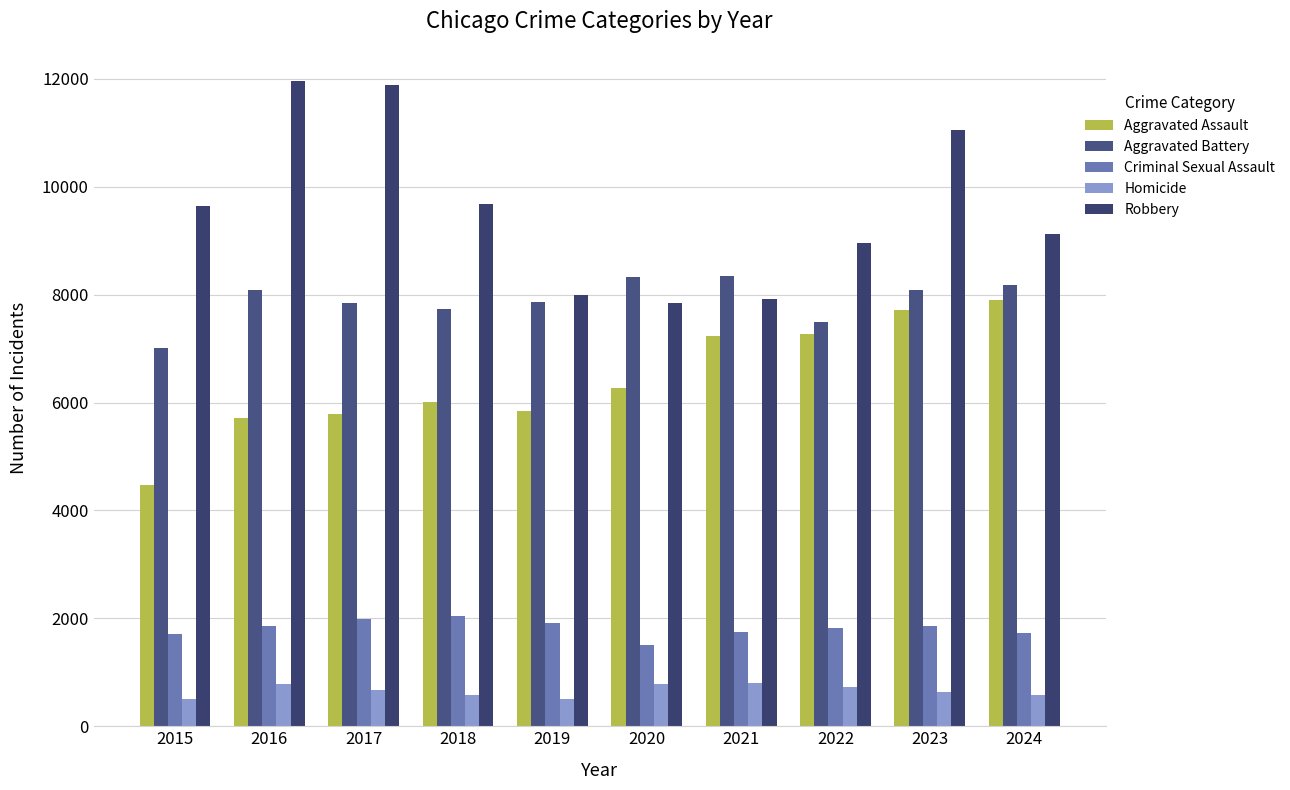

What is the difference between the maximum and minimum values in the Aggravated Assault series?

3420